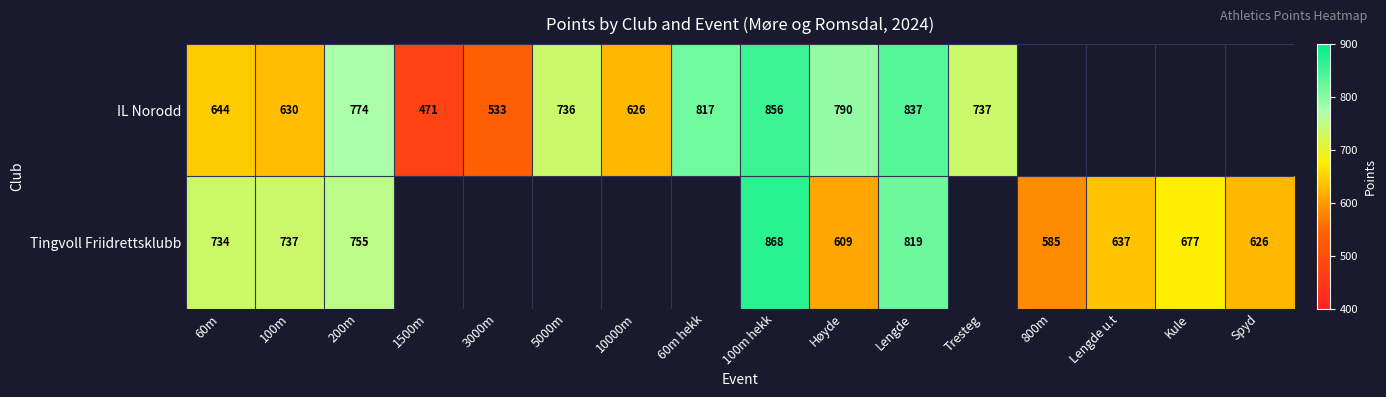

What is the difference between the IL Norodd values at 100m and Høyde?

160